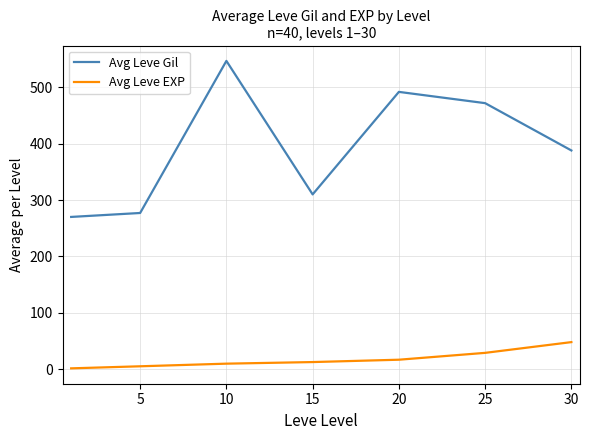

Reading right to left, list all the values displayed in this chart.

Avg Leve Gil: 388.0	472.0	492.0	310.0	547.0	277.0	270.0
Avg Leve EXP: 47.8	28.7	16.5	12.3	9.5	4.8	1.2